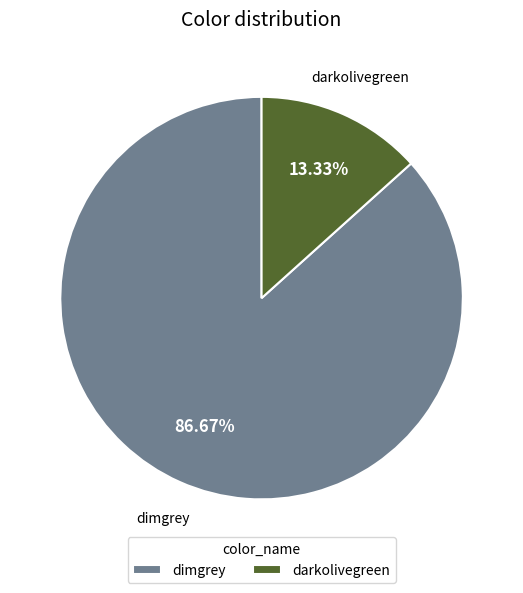

Combined, do dimgrey and darkolivegreen account for over 50%?

Yes